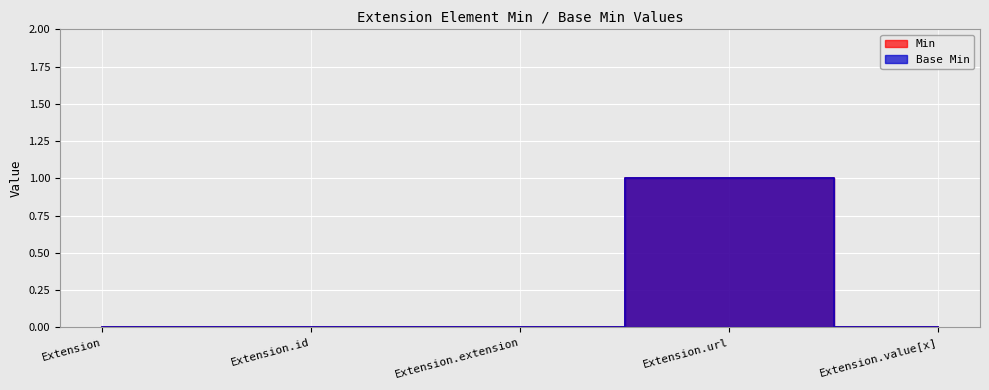

At which category is the sum across all series the highest?

Extension.url